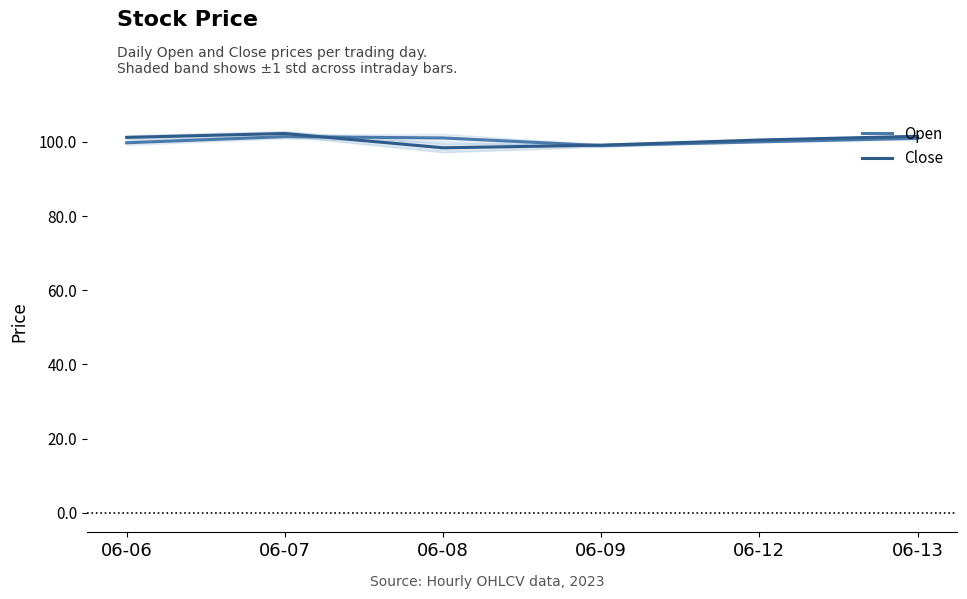

How many lines are shown in the chart?

2